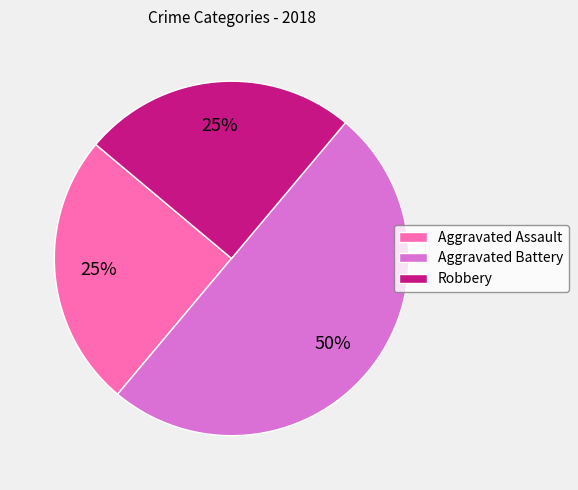

To the nearest percent, what percentage of the pie is Aggravated Assault?

25%